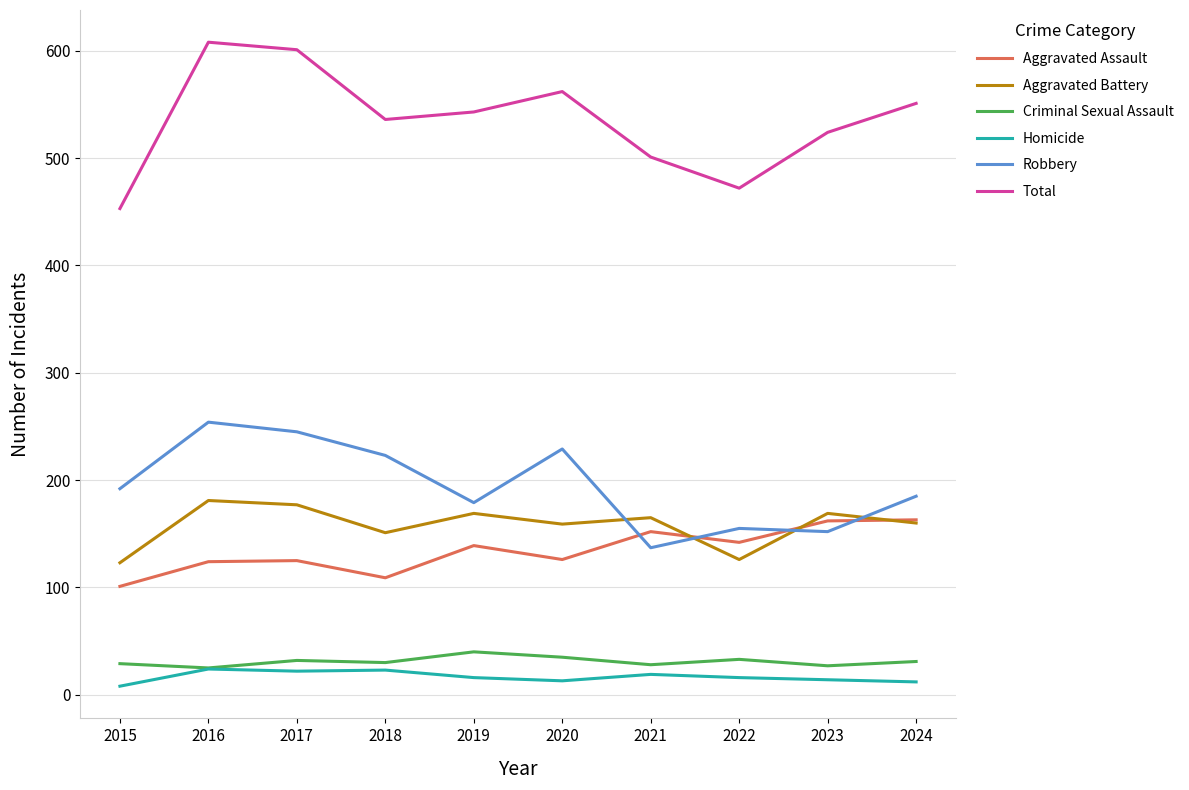

How many times do Robbery and Aggravated Assault cross each other?

4